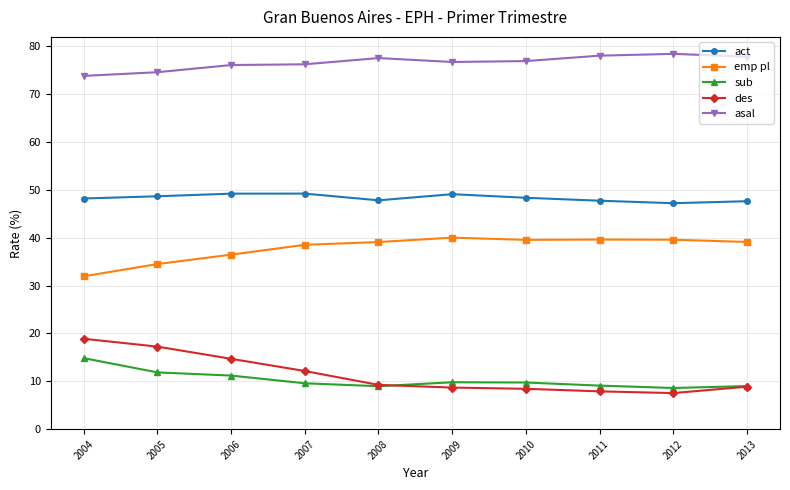

What is the difference between the highest and lowest values at 2009?

68.0